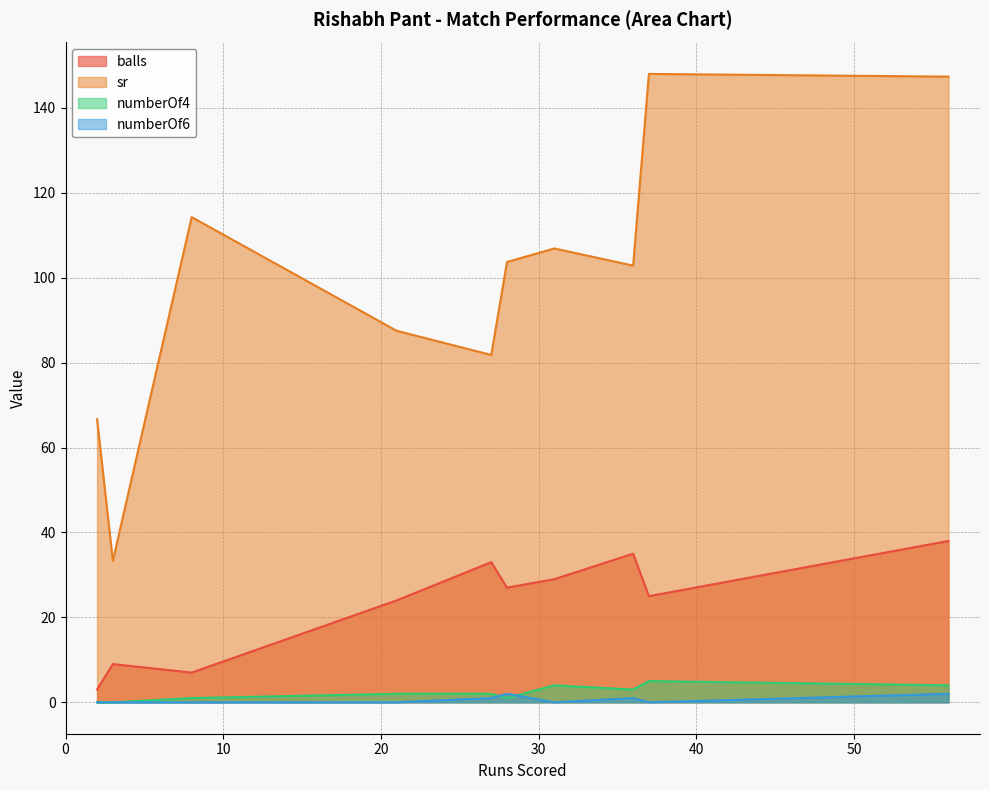

True or false: numberOf4 and sr intersect in this chart.

False